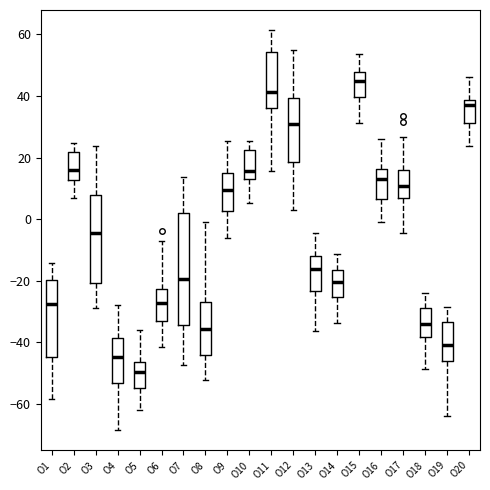

Where is the lower edge of the box for O14 on the y-axis? The values are not printed on the chart, so give them approximately, as read against the axis.

-26